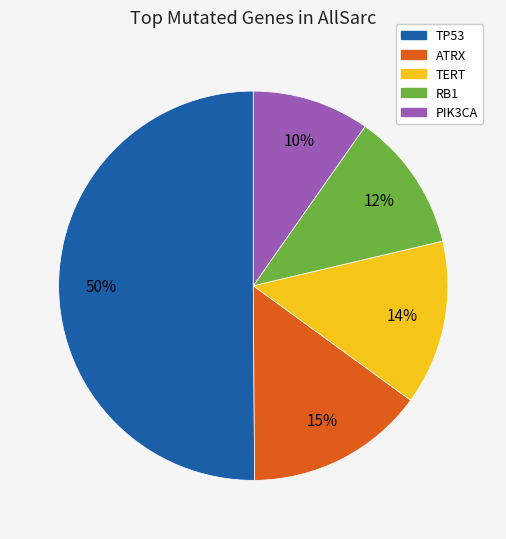

Do TERT and ATRX together represent more than half of the pie?

No